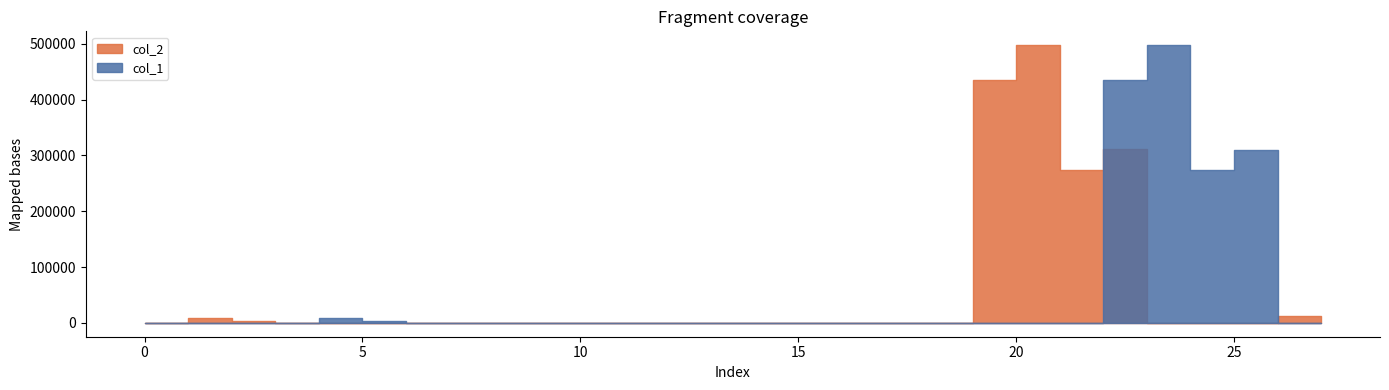

In col_1, how many points are lower than both neighbors (excluding endpoints)?

4